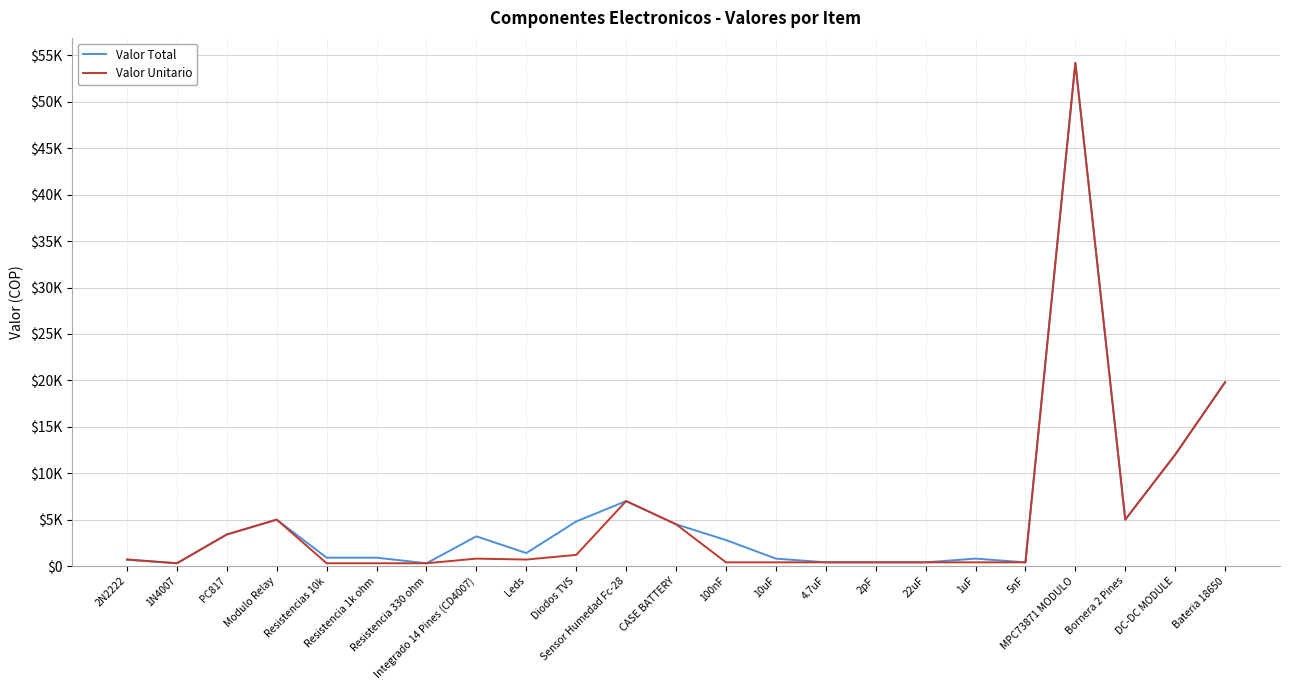

Rank the series by their average value, from lowest to highest.

Valor Unitario, Valor Total